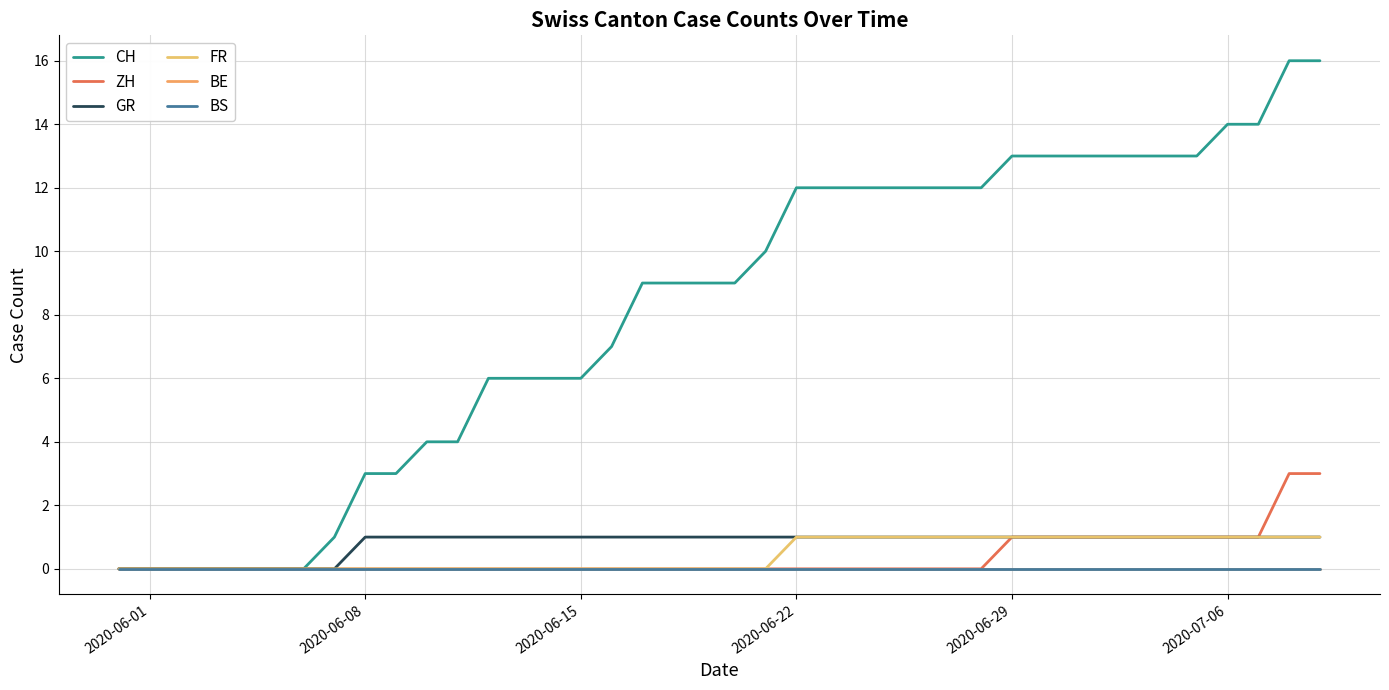

Count the FR values in the range 0 to 1.

40